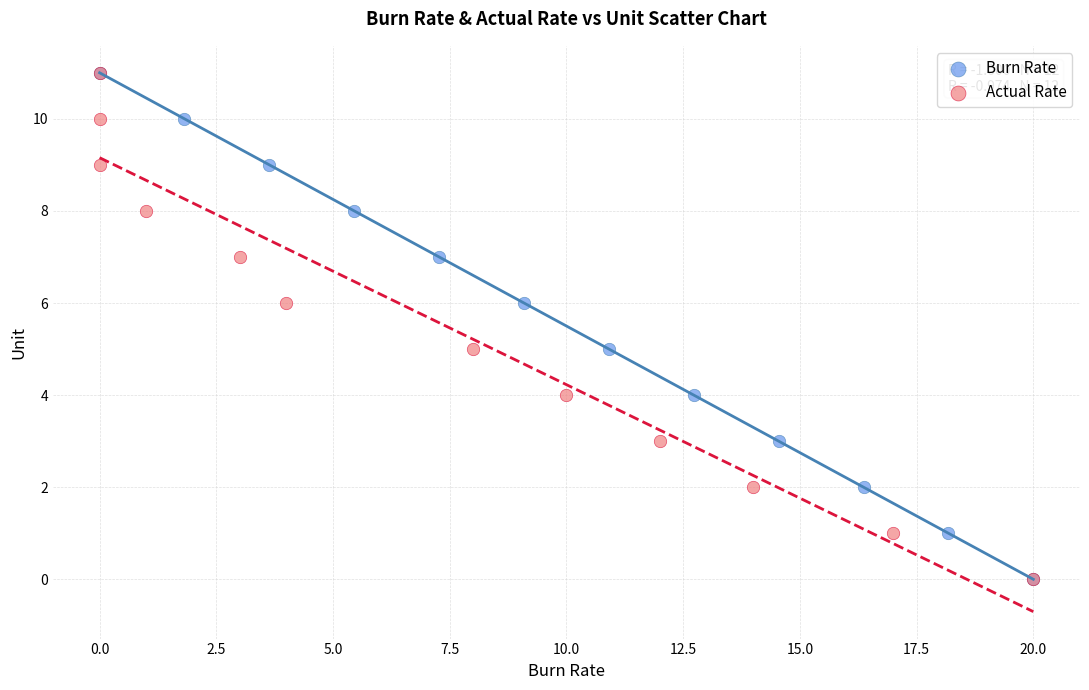

What are all the series names shown in the legend?

Burn Rate, Actual Rate